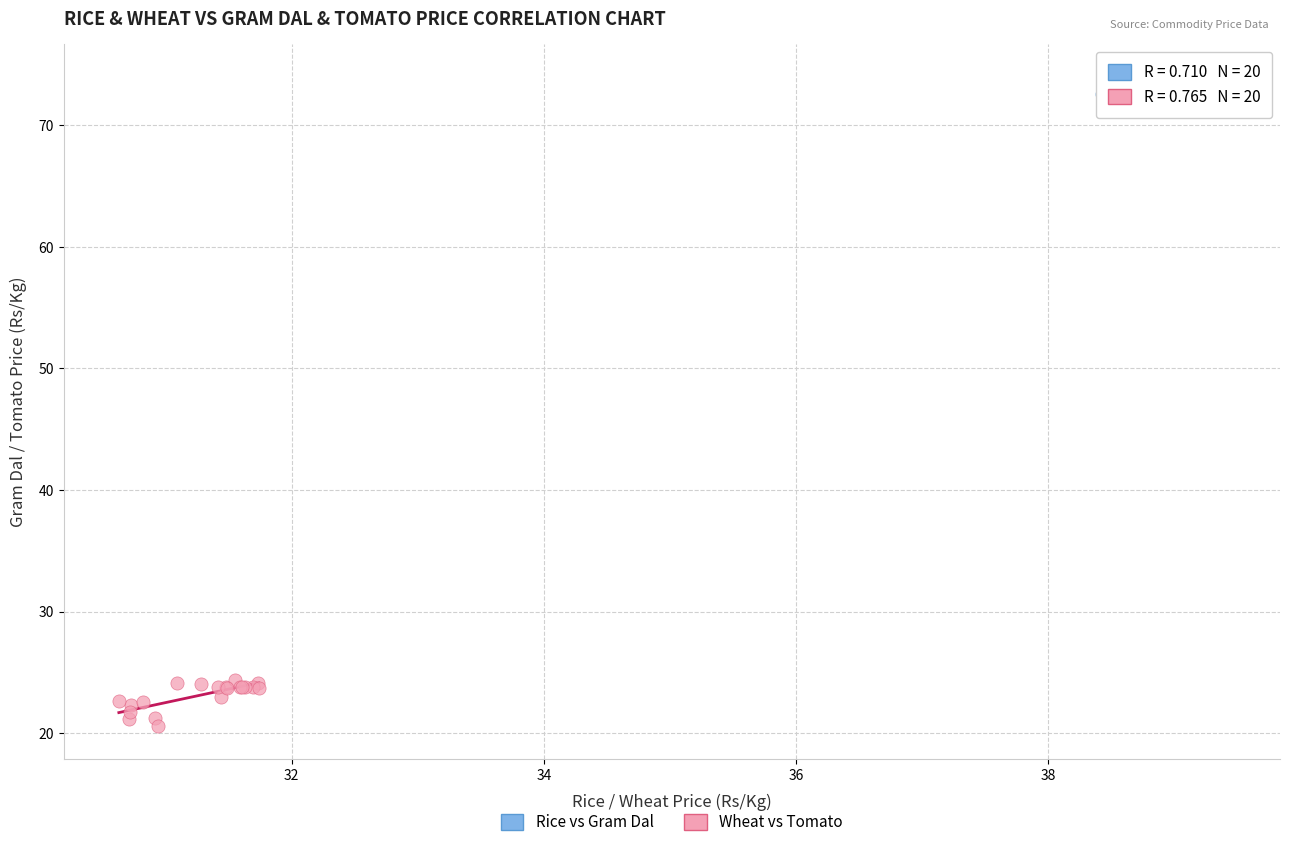

Which series has the largest Y range (max minus min)?

Wheat vs Tomato